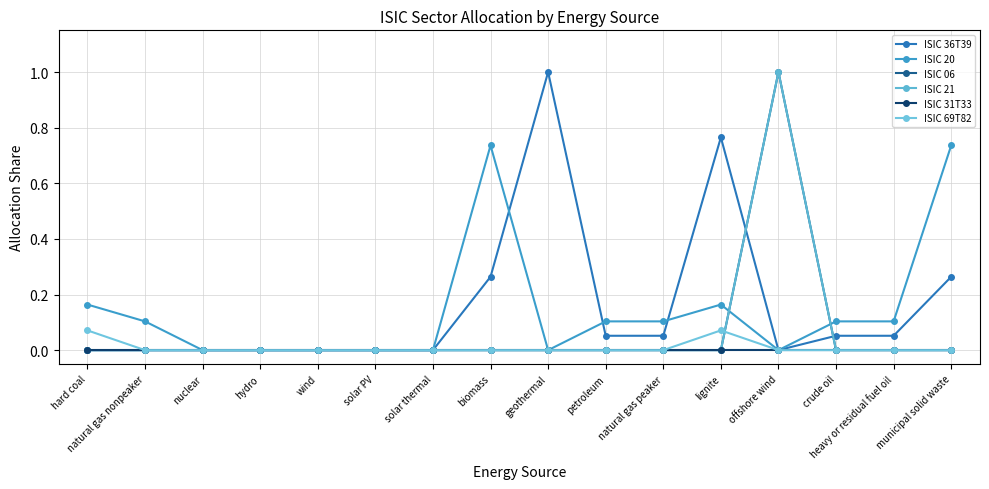

Does the chart have visible grid lines?

Yes